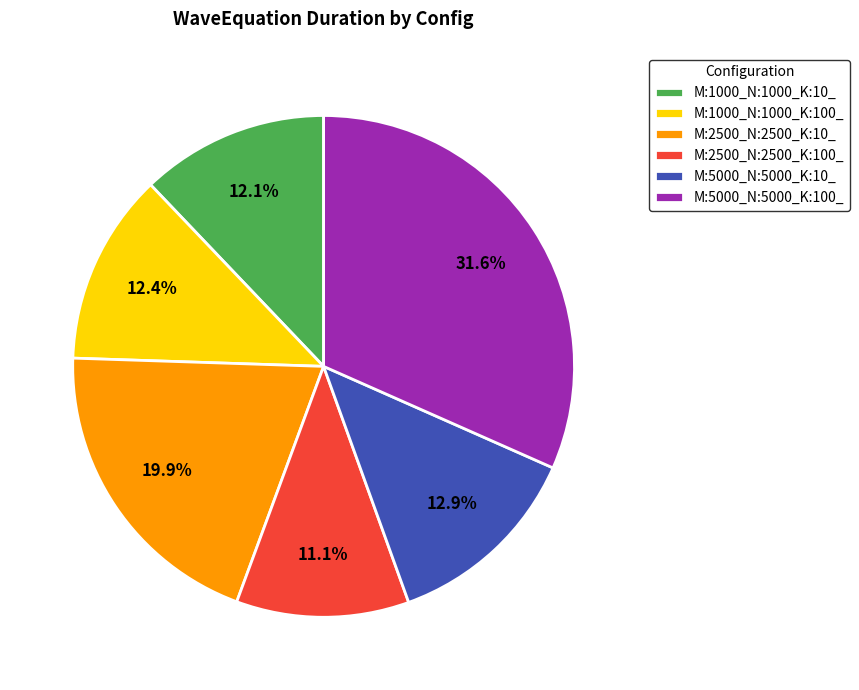

What is the ratio of the value at M:5000_N:5000_K:10_ to the value at M:1000_N:1000_K:10_?

1.1